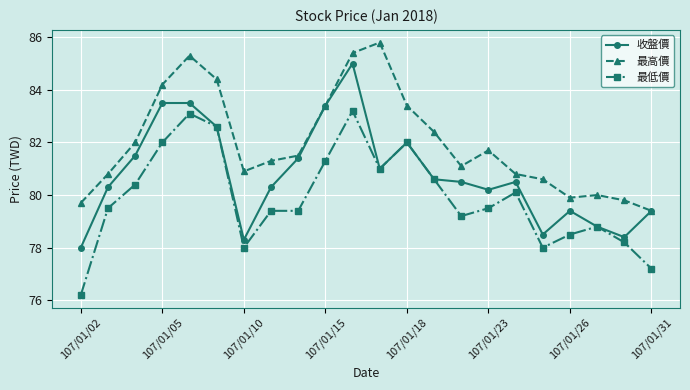

Rank the series by their average value, from highest to lowest.

最高價, 收盤價, 最低價